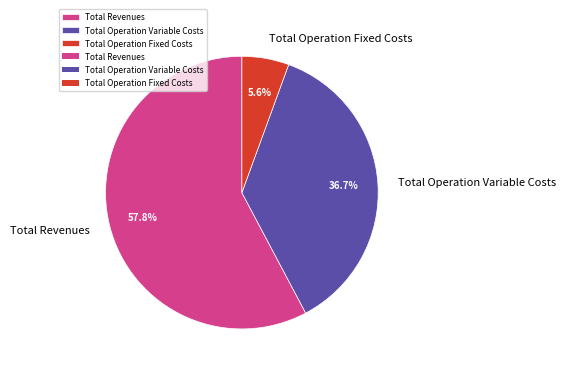

The Total Revenues slice represents 58% of the pie. True or false?

True